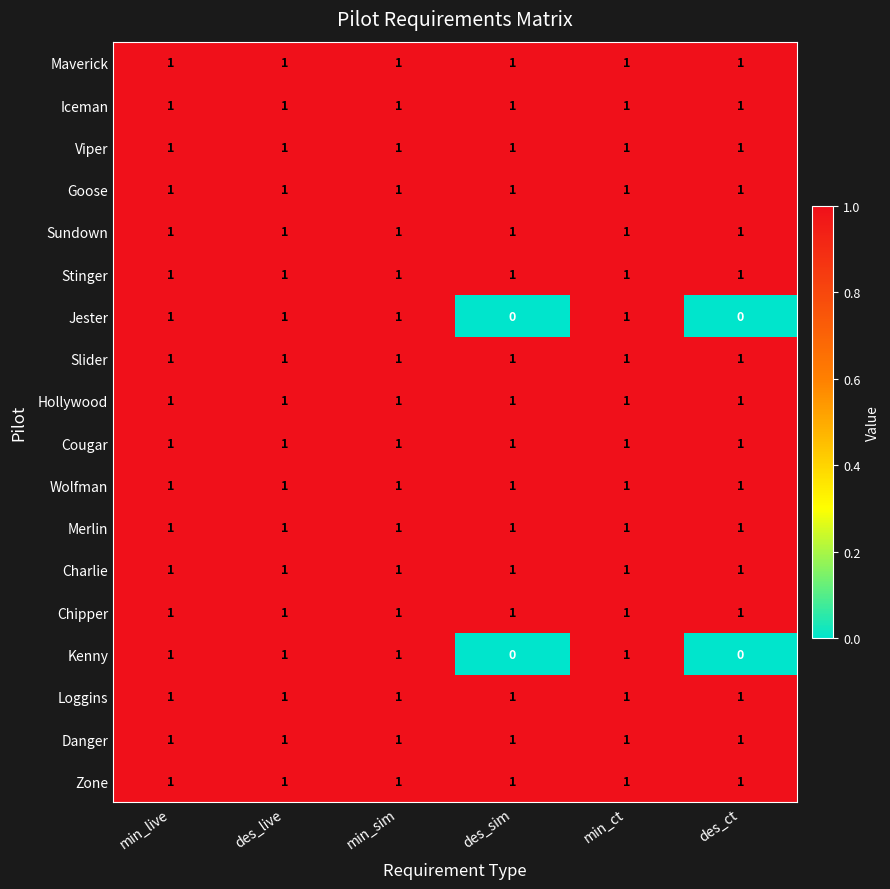

How many data points does each series have?

6